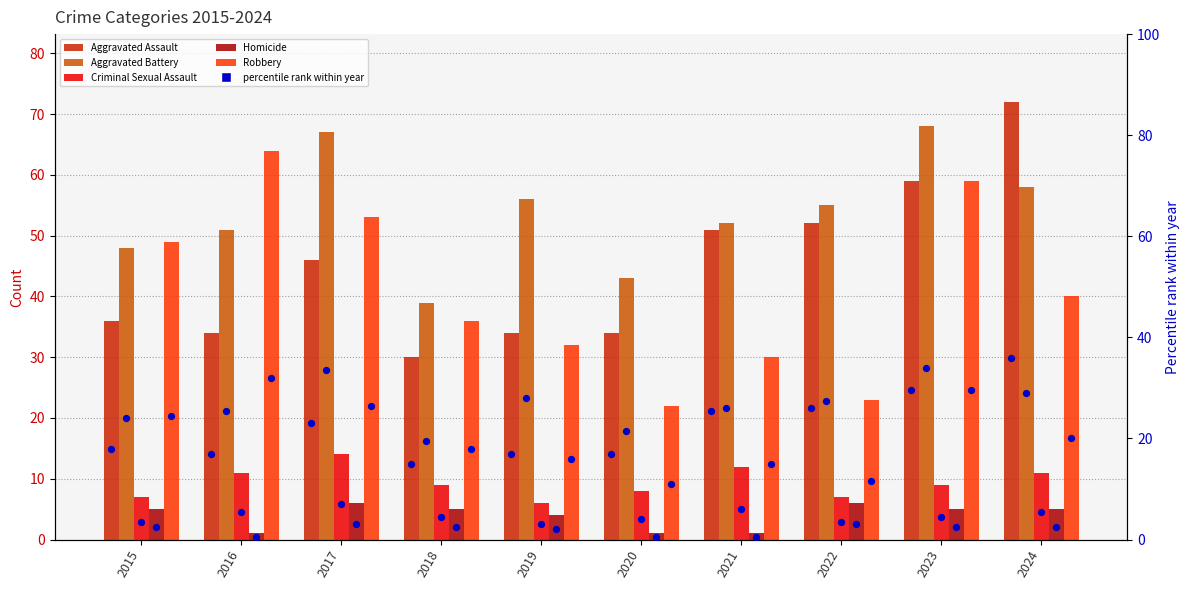

Is the value of Aggravated Battery at 2020 greater than the value of Robbery at 2023?

No